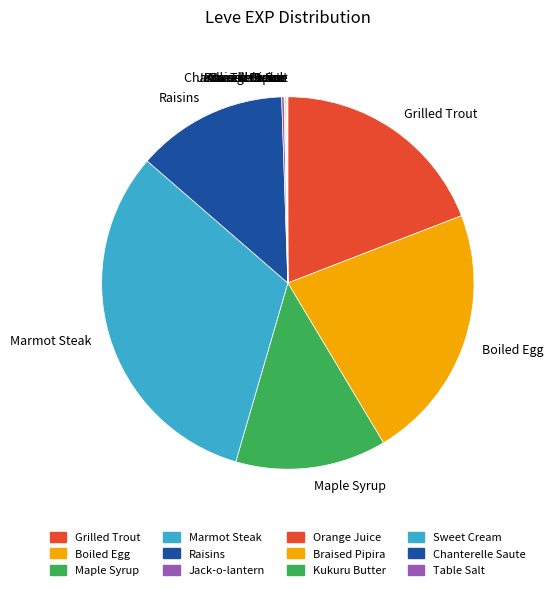

True or false: Raisins accounts for 13% of the total.

True